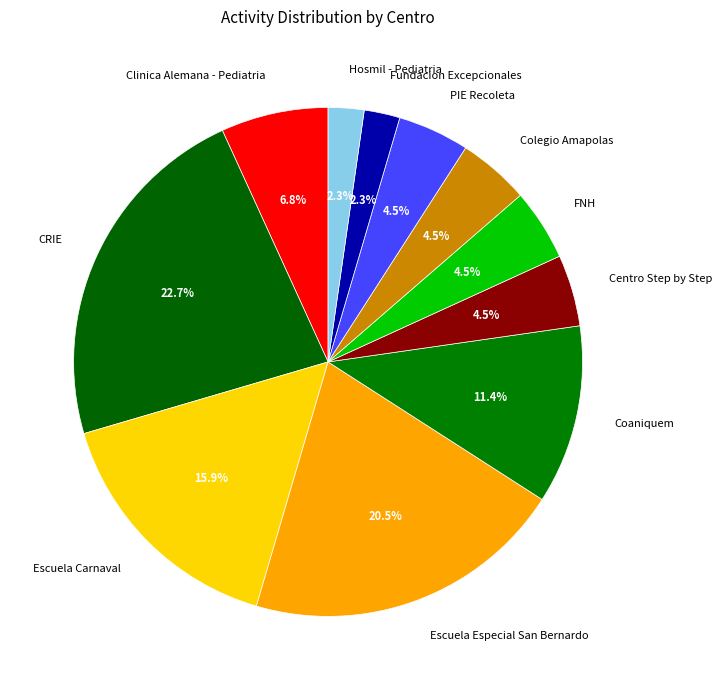

To the nearest percent, what is the combined percentage of Escuela Especial San Bernardo and Centro Step by Step?

25%